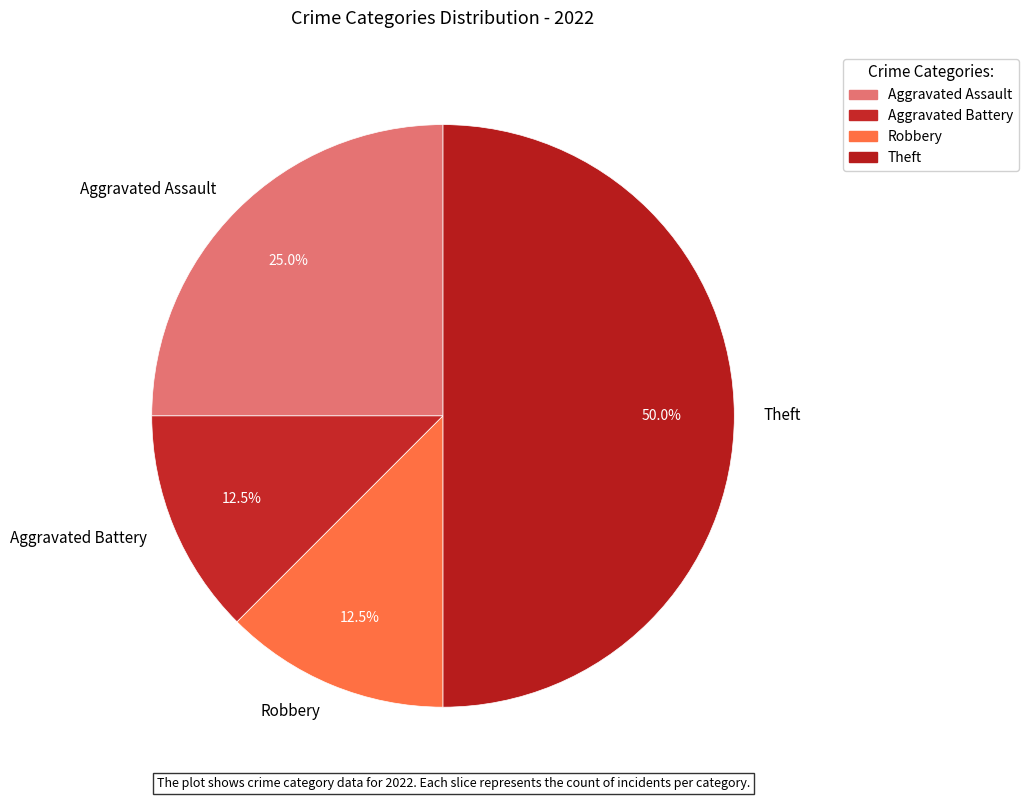

Approximately how many times larger is the value at Robbery compared to Aggravated Battery?

1.0